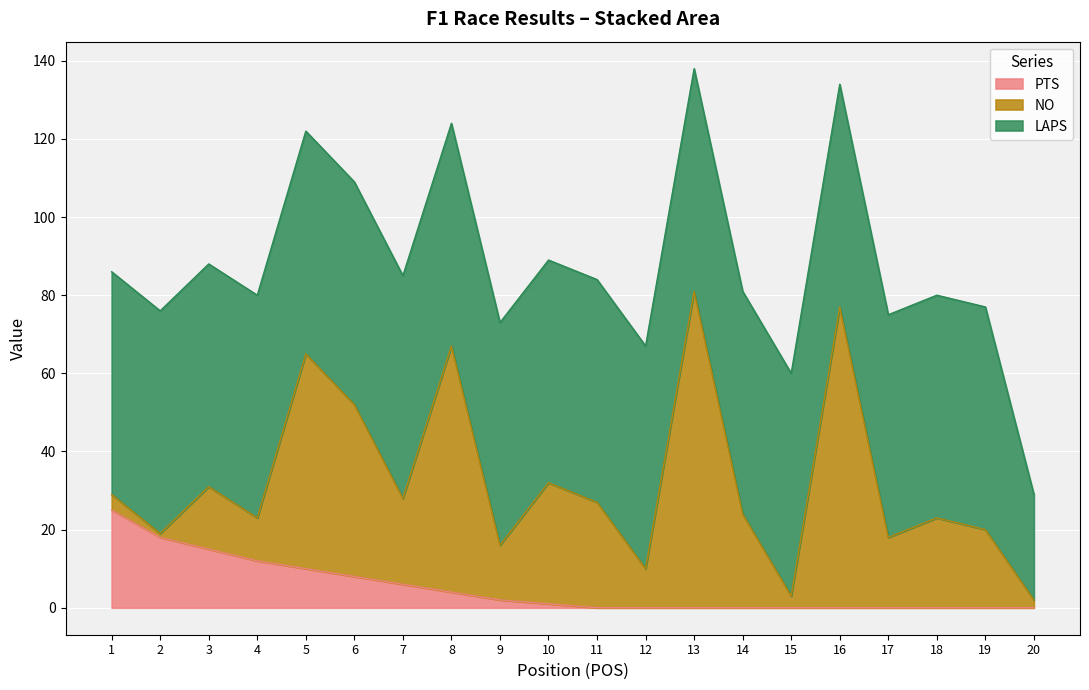

Which category has the highest value across all series?

13